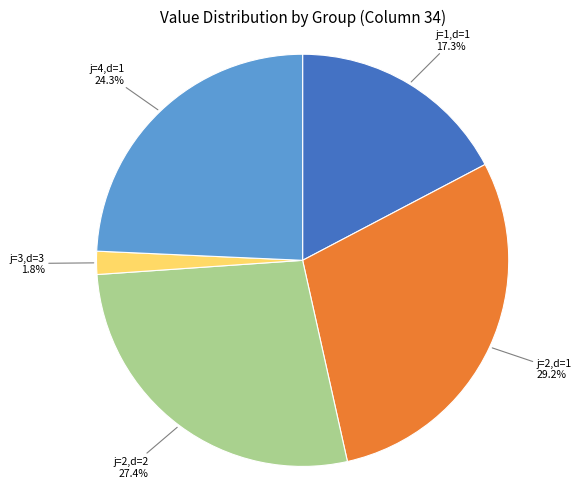

What portion of the pie excludes j=2,d=2?

72.6%